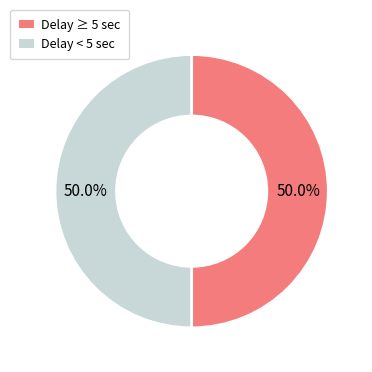

Combined, what portion of the pie is Delay ≥ 5 sec and Delay < 5 sec?

100.0%